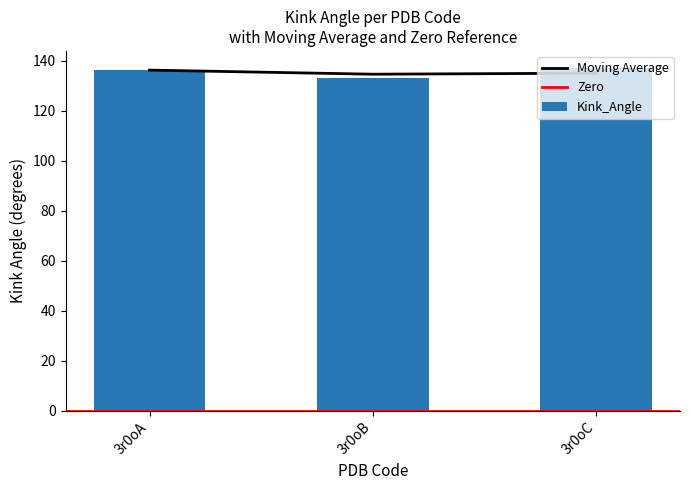

What is the highest value of the Kink_Angle series?

137.0